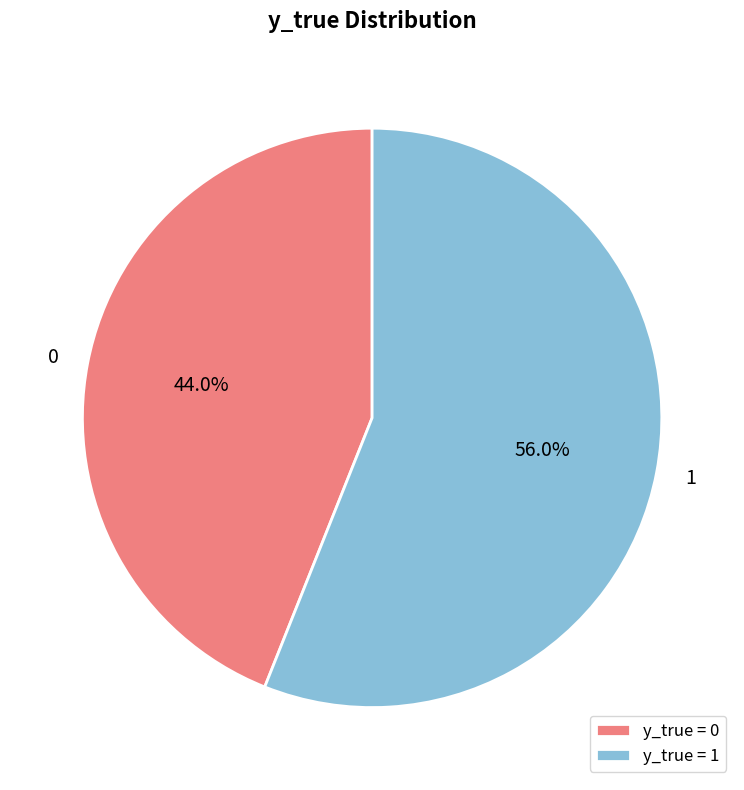

Which slice is the largest?

1